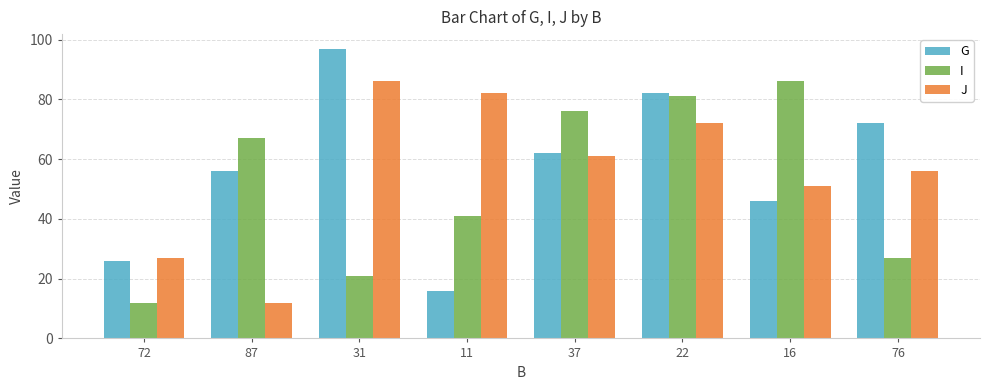

Reading left to right, extract all data points from this chart.

G: 72=26	87=56	31=97	11=16	37=62	22=82	16=46	76=72
I: 72=12	87=67	31=21	11=41	37=76	22=81	16=86	76=27
J: 72=27	87=12	31=86	11=82	37=61	22=72	16=51	76=56